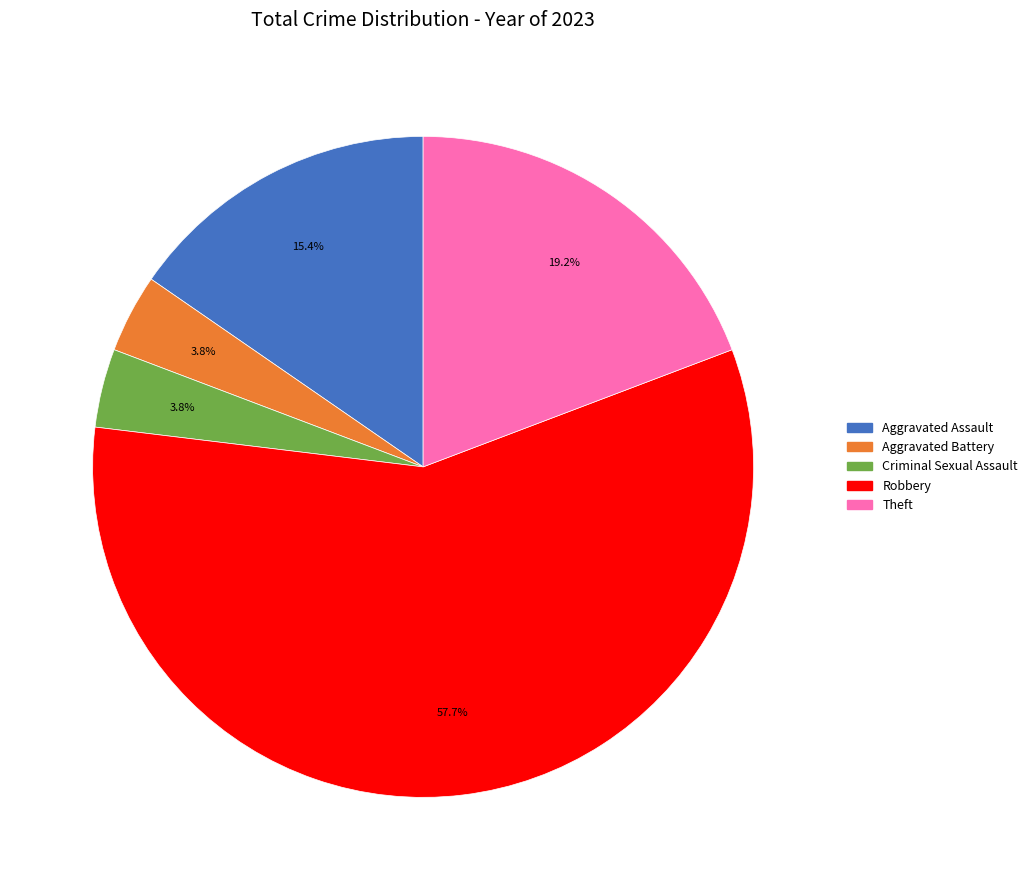

How much of the chart is everything except Aggravated Battery?

96.2%